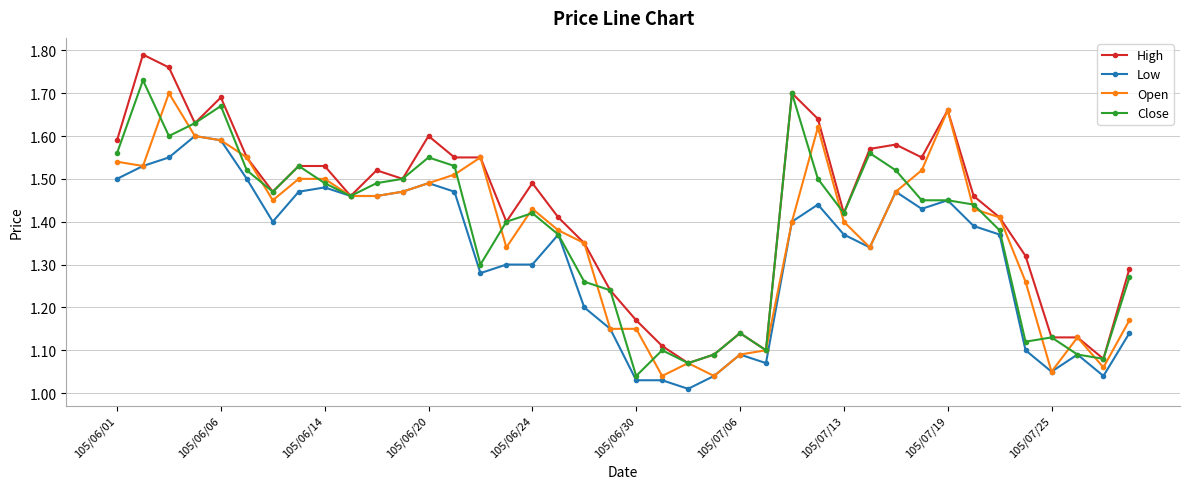

Rank the series by their maximum value, from lowest to highest.

Low, Open, Close, High